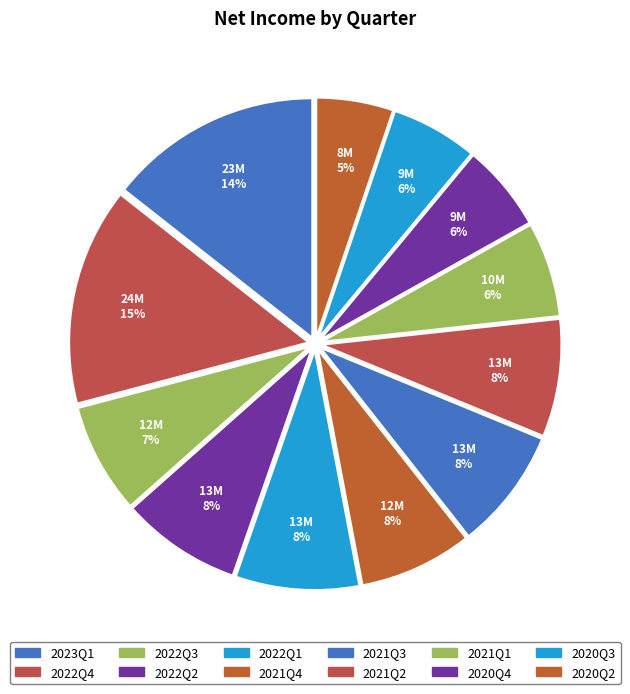

What percentage is the 2023Q1 slice, to the nearest percent?

14%